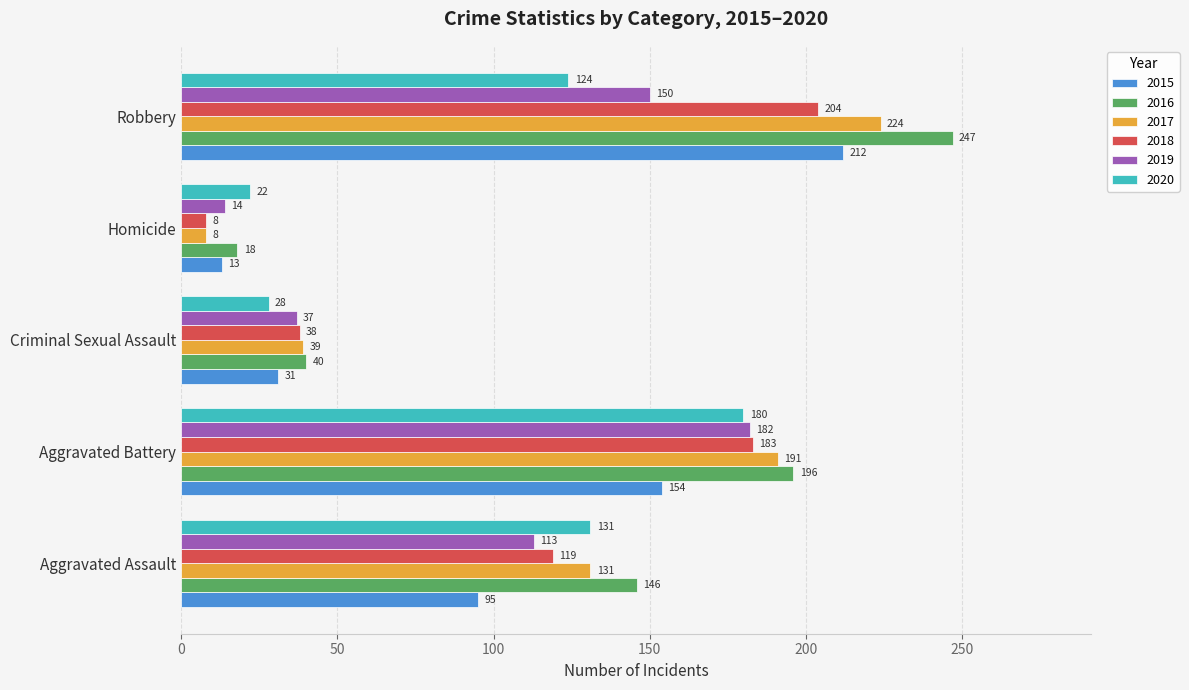

Which series has the largest range (max minus min)?

2016